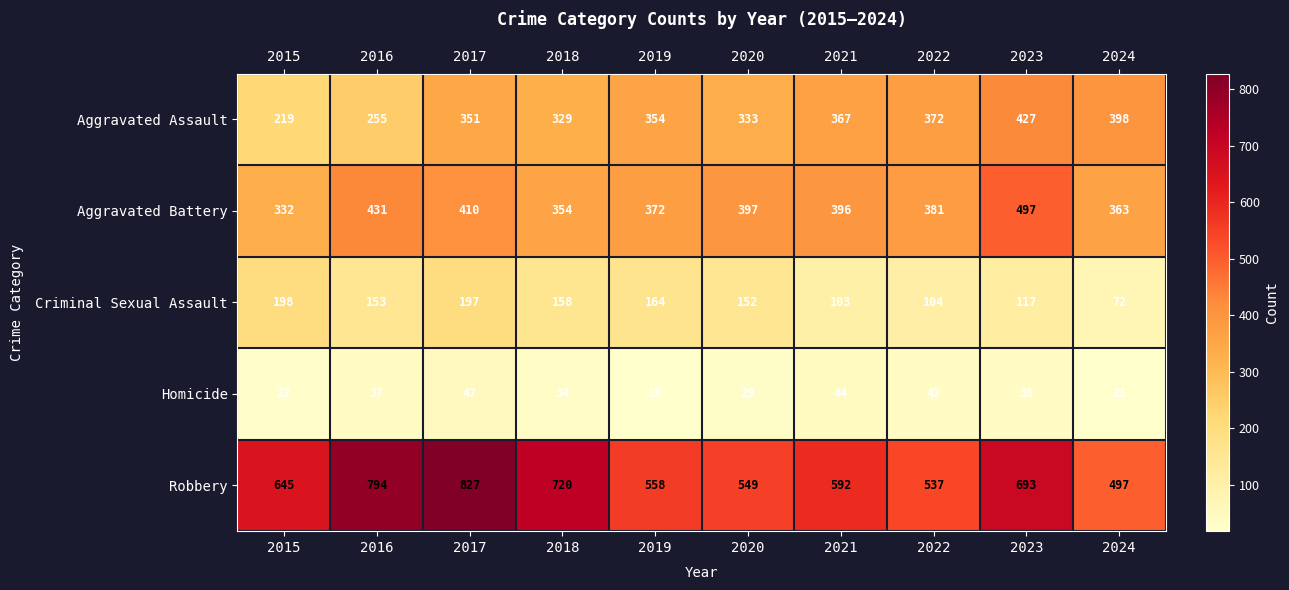

What is the total value across all series at 2016?

1670